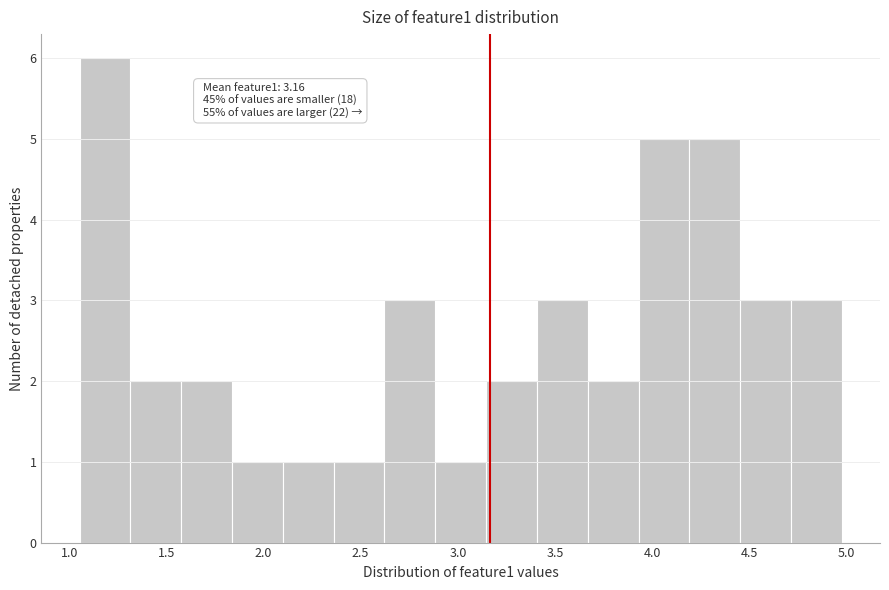

Which range on the x-axis has the tallest bar?

1.05 to 1.30